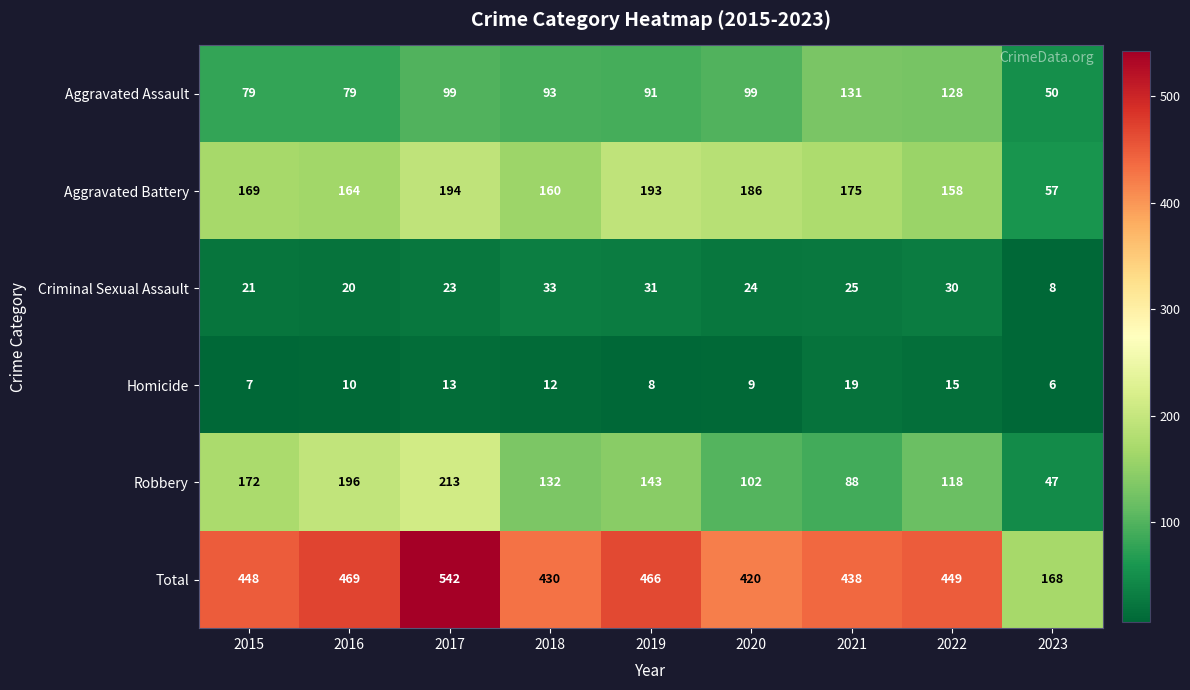

What is the greatest value displayed?

542